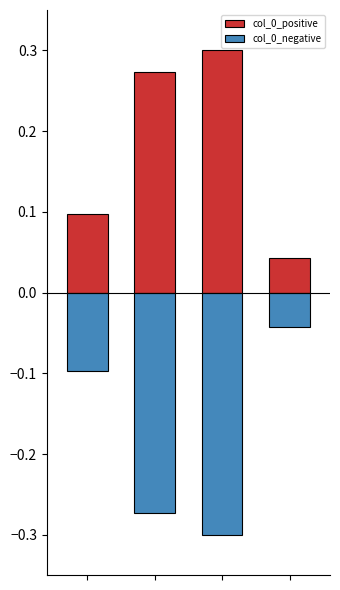

Rank the series by their average value, from lowest to highest.

col_0_negative, col_0_positive